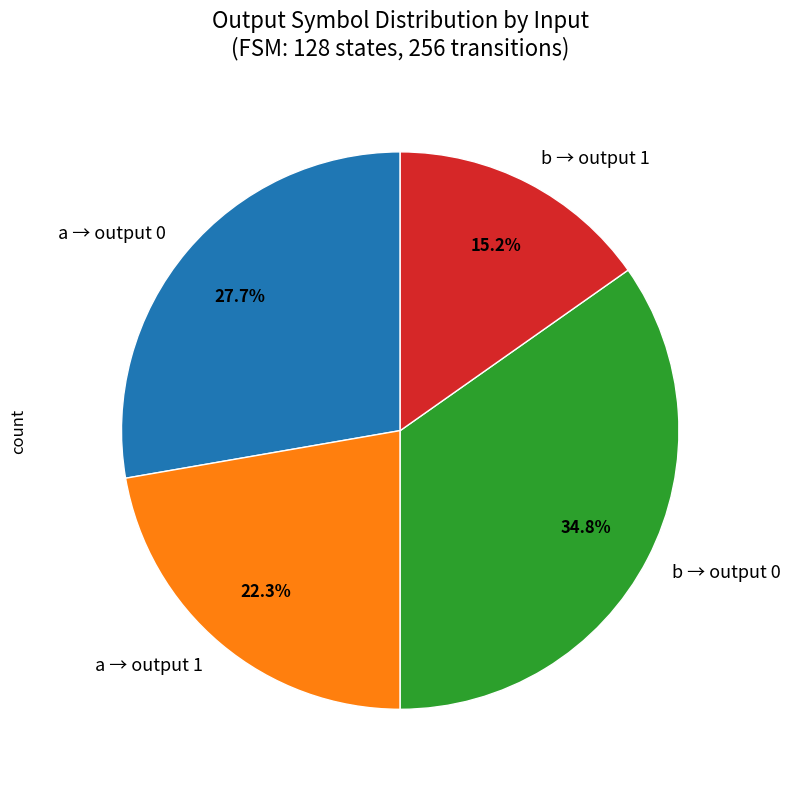

Is there a majority slice in this chart?

No